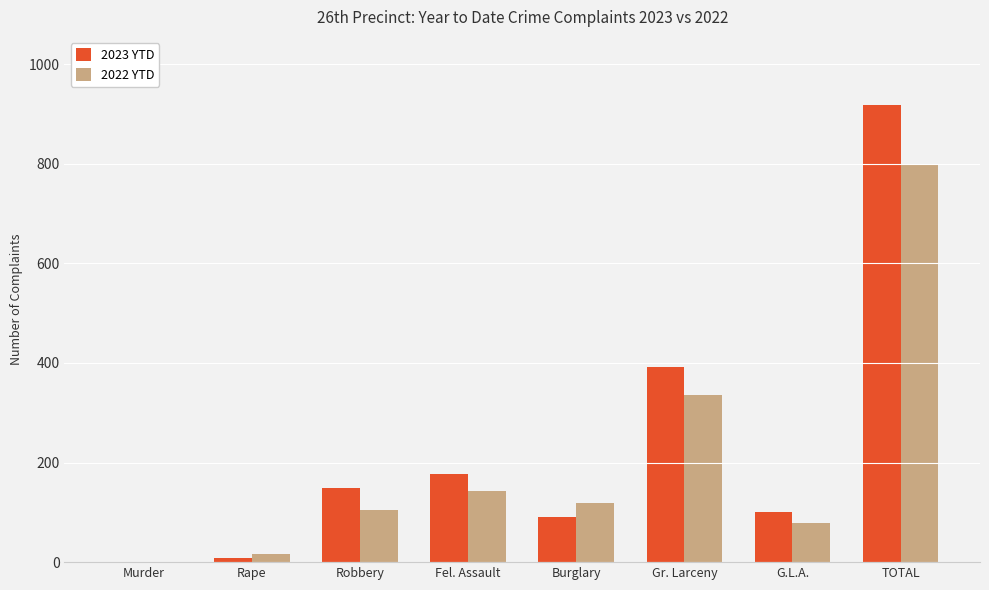

Reading left to right, extract all data points from this chart.

2023 YTD: 1	9	149	176	91	391	100	917
2022 YTD: 1	16	104	143	118	336	79	797